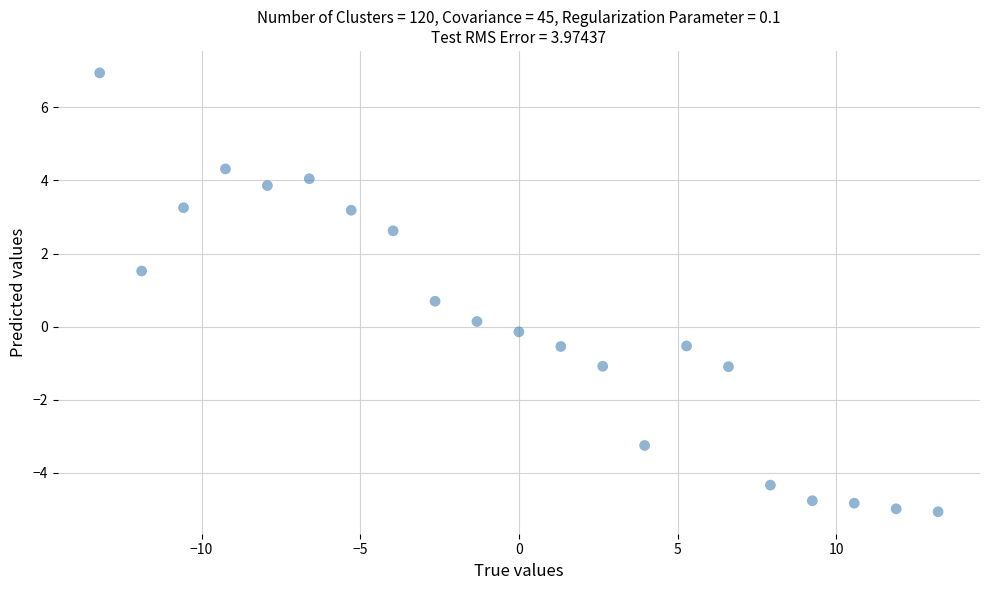

List the coordinates of all points as (Y, X) pairs, reading left to right.

(6.9, -13.2)  (1.5, -11.9)  (3.3, -10.6)  (4.3, -9.2)  (3.9, -7.9)  (4.0, -6.6)  (3.2, -5.3)  (2.6, -4.0)  (0.7, -2.6)  (0.1, -1.3)  (-0.1, 0.0)  (-0.5, 1.3)  (-1.1, 2.6)  (-3.2, 4.0)  (-0.5, 5.3)  (-1.1, 6.6)  (-4.3, 7.9)  (-4.8, 9.2)  (-4.8, 10.6)  (-5.0, 11.9)  (-5.1, 13.2)